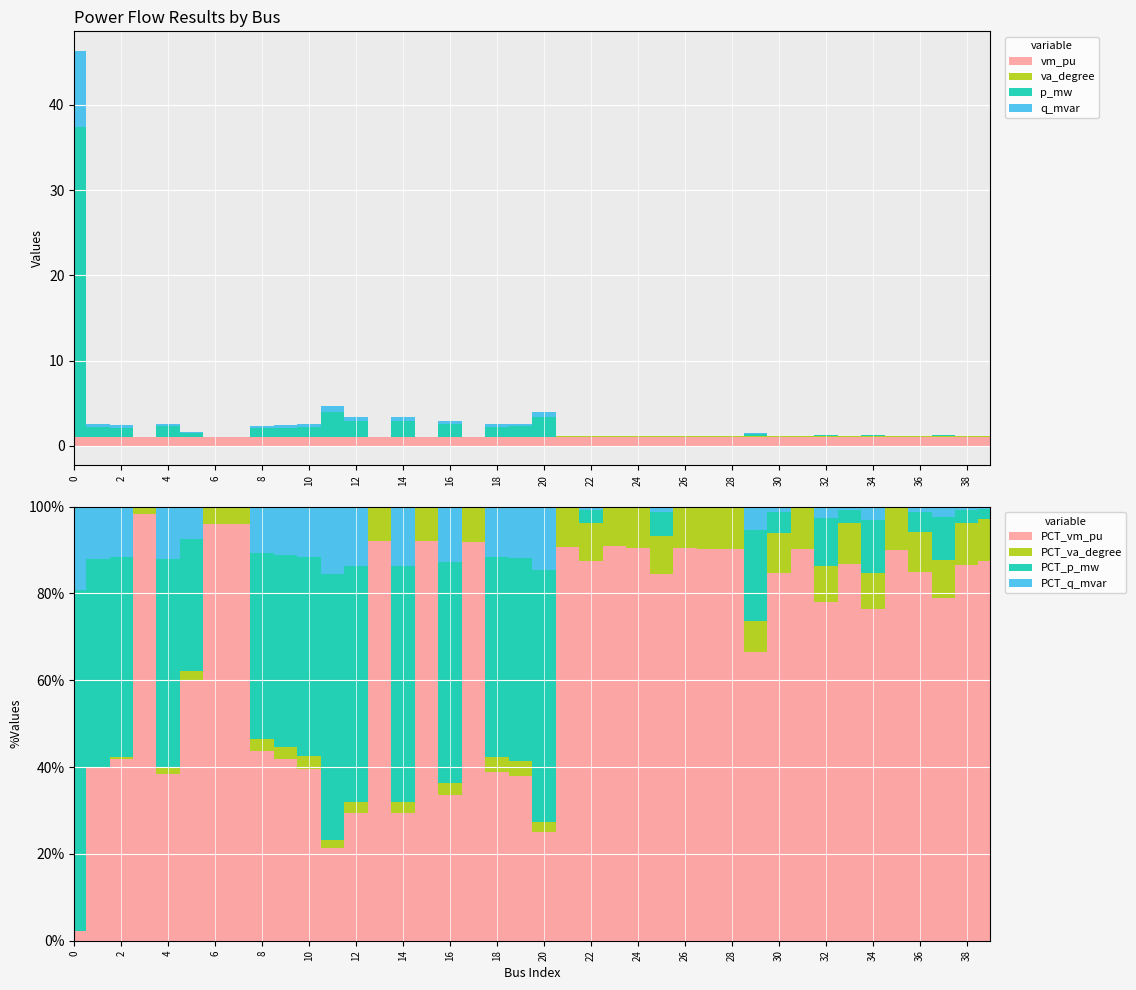

True or false: q_mvar has a value of 0.0 at 31.

False